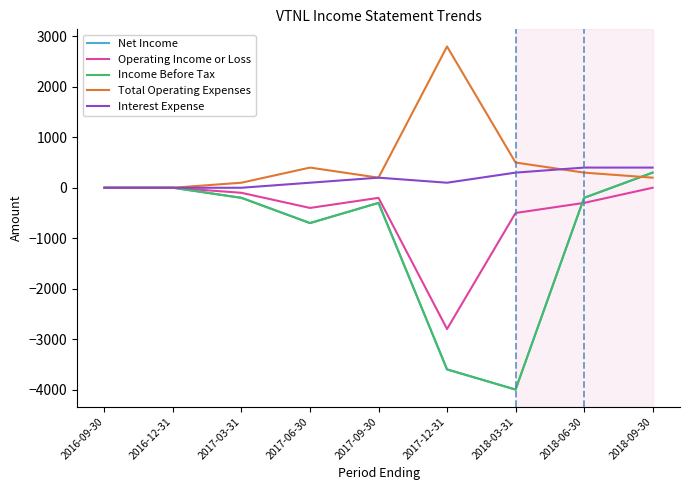

How many lines are shown in the chart?

5